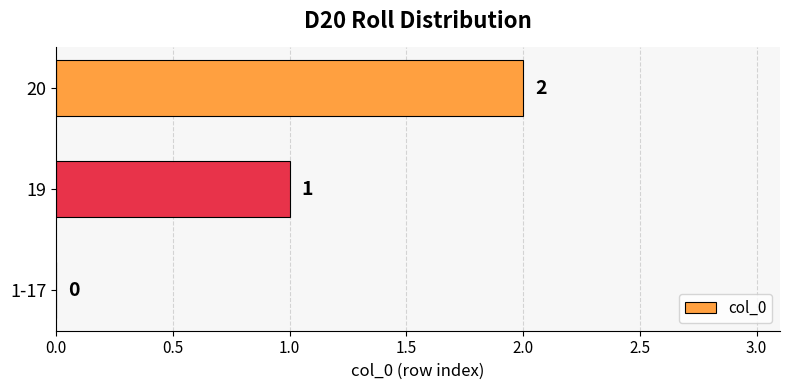

The chart shows a value of 0 at 1-17. True or false?

True